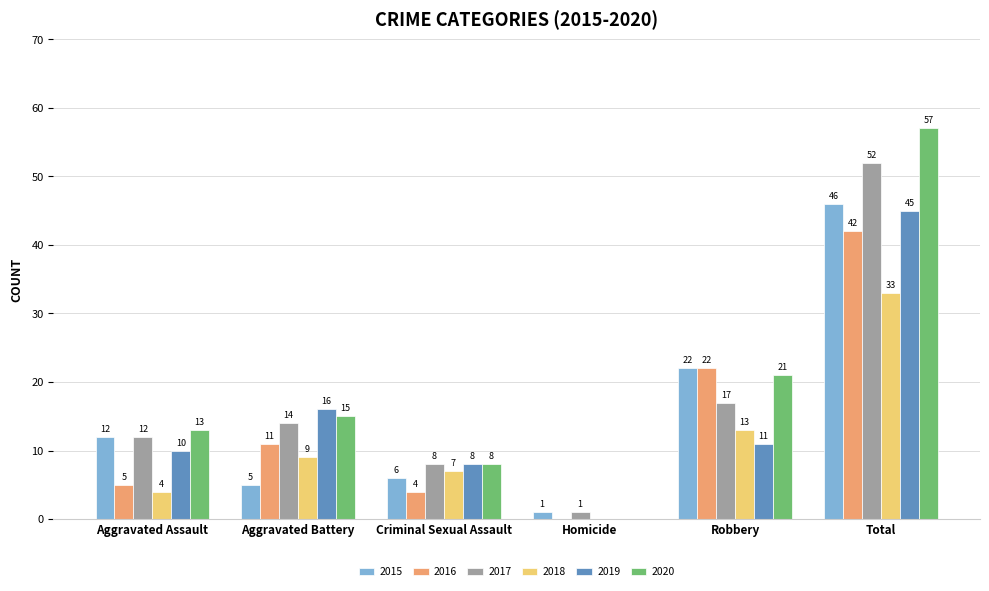

Count the number of categories in the chart.

6